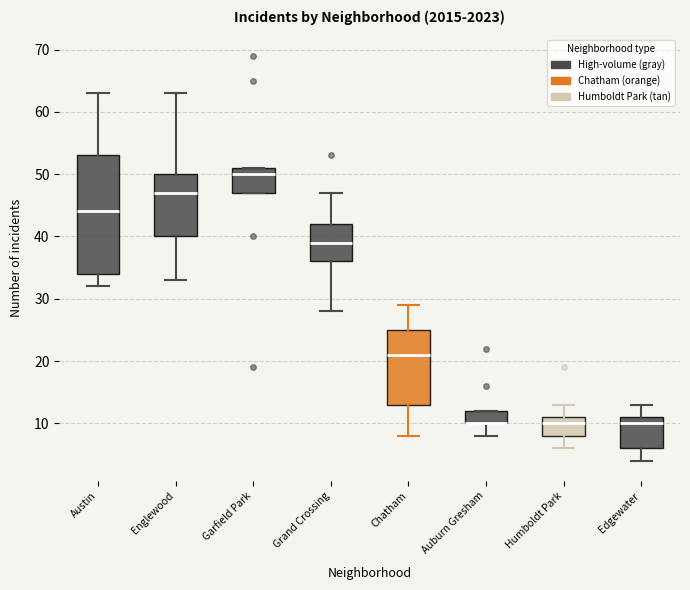

Where does the lower whisker of the box for Austin end on the y-axis? The values are not printed on the chart, so give them approximately, as read against the axis.

32